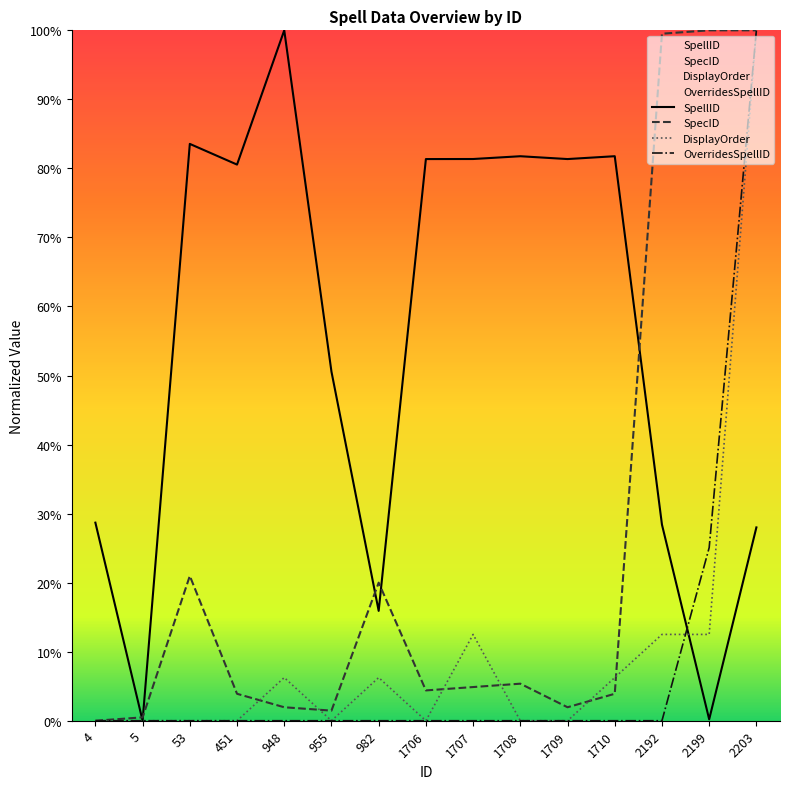

In DisplayOrder, how many points are lower than both neighbors (excluding endpoints)?

2